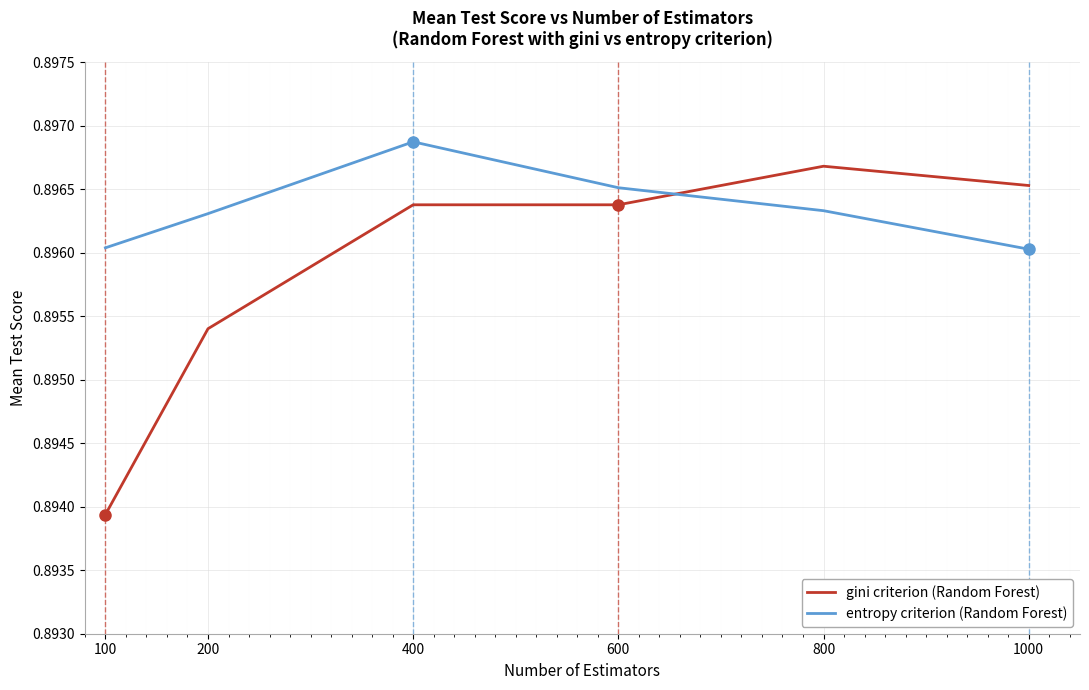

Which label corresponds to the largest value in the chart?

400